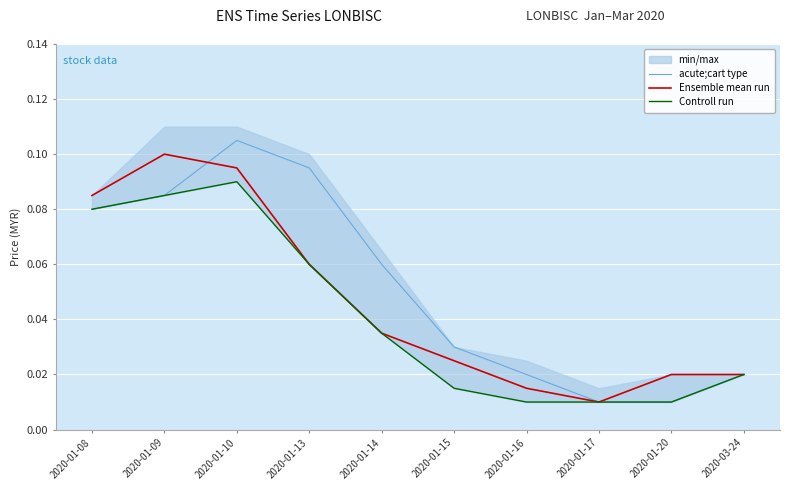

Which category has the highest value in the Controll run series?

2020-01-10